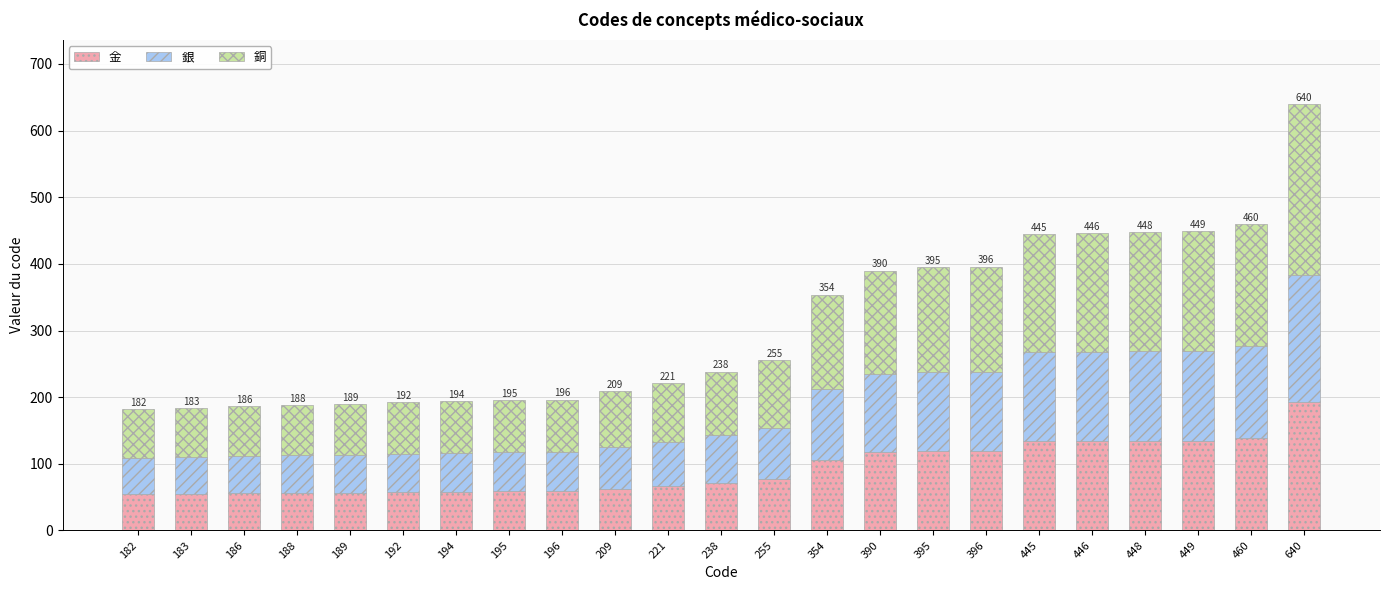

At which label does 金 reach its peak?

640